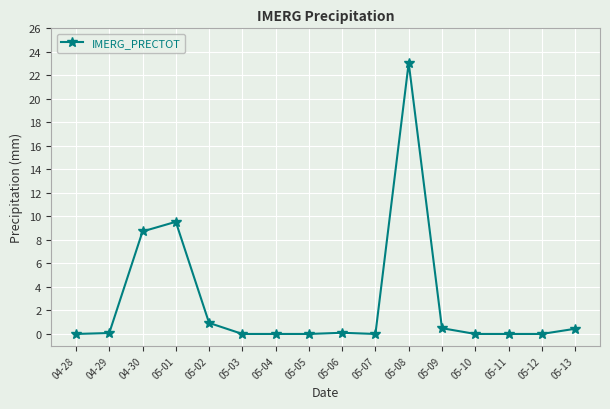

The value at 05-03 is -14.2. True or false?

False